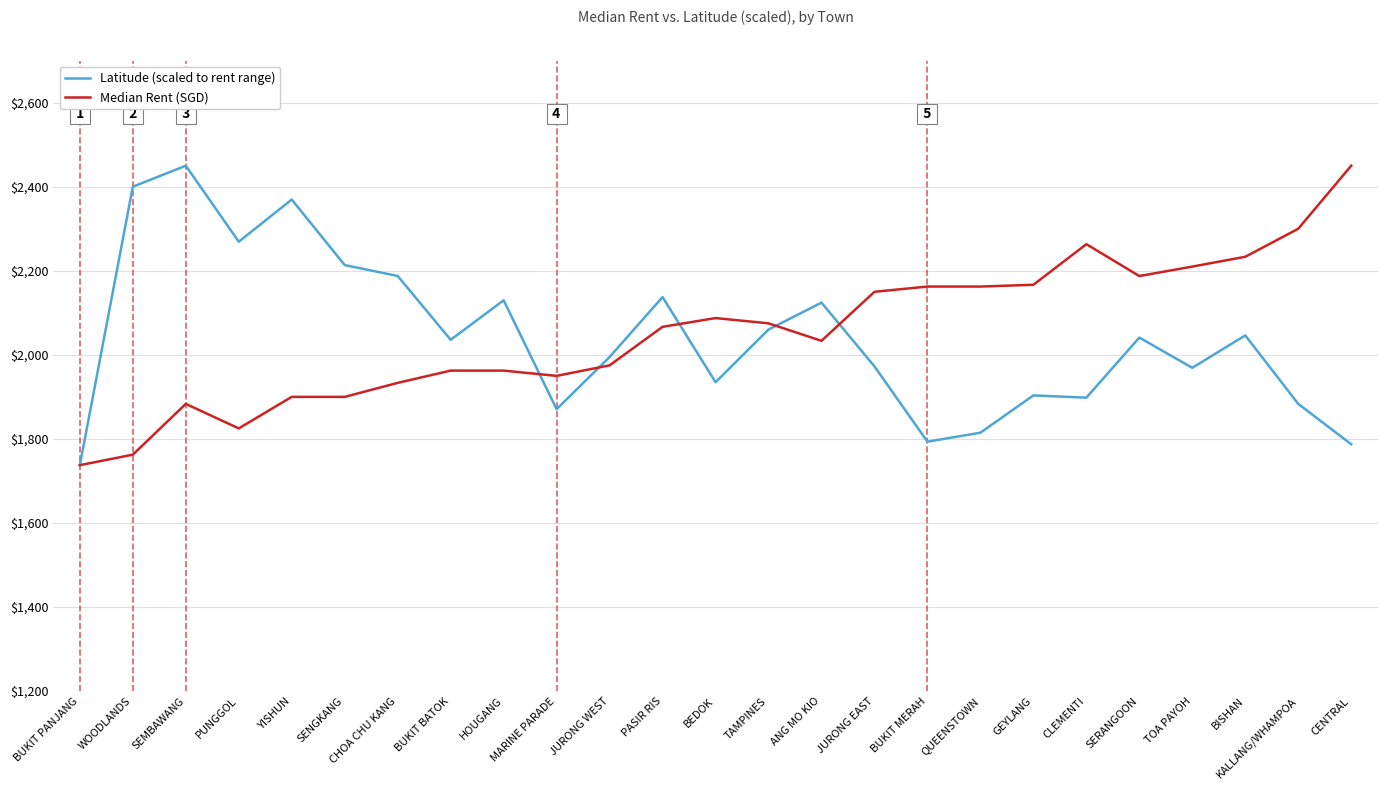

List the series in order of their overall mean, highest first.

Median Rent (SGD), Latitude (scaled to rent range)